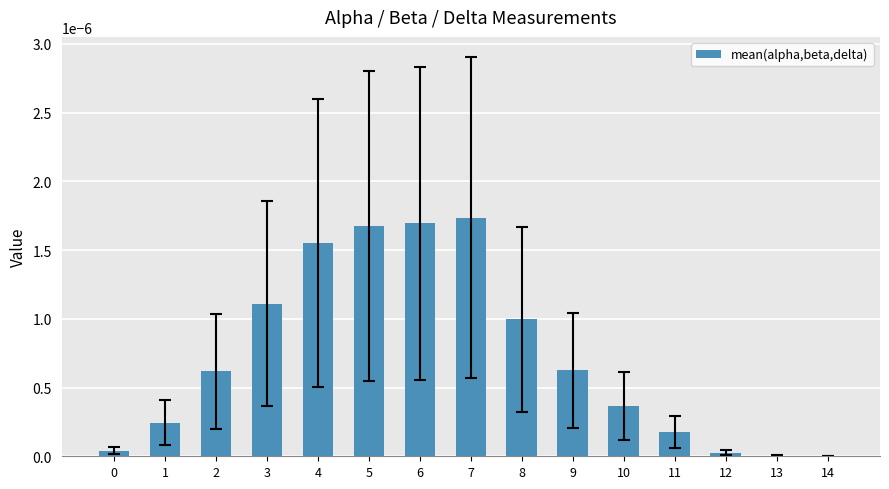

Which has a higher value, 4 or 6?

6